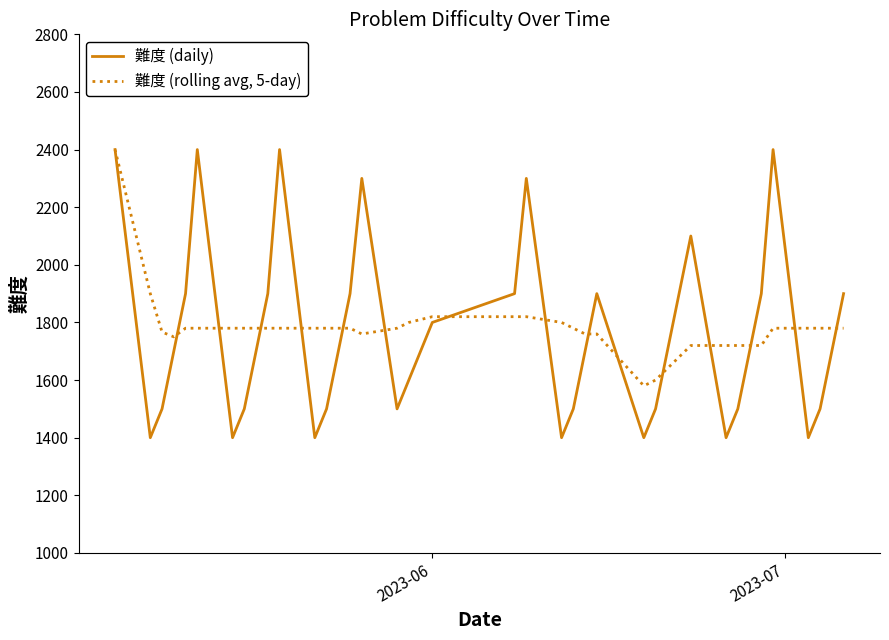

Which series has the widest spread of values?

難度 (daily)